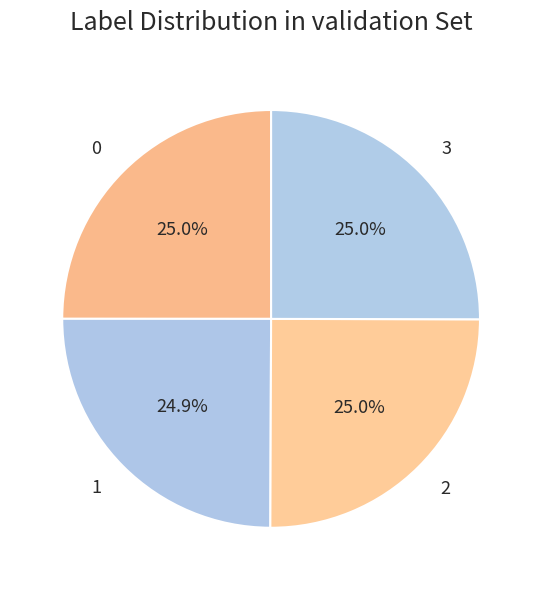

Is it true that 3 is 25% of the pie?

True